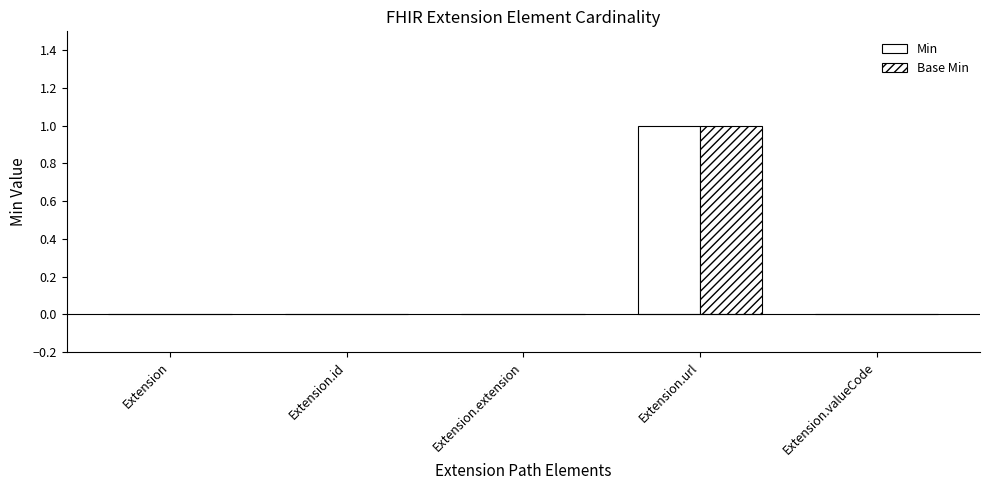

What is the maximum value shown in the chart?

1